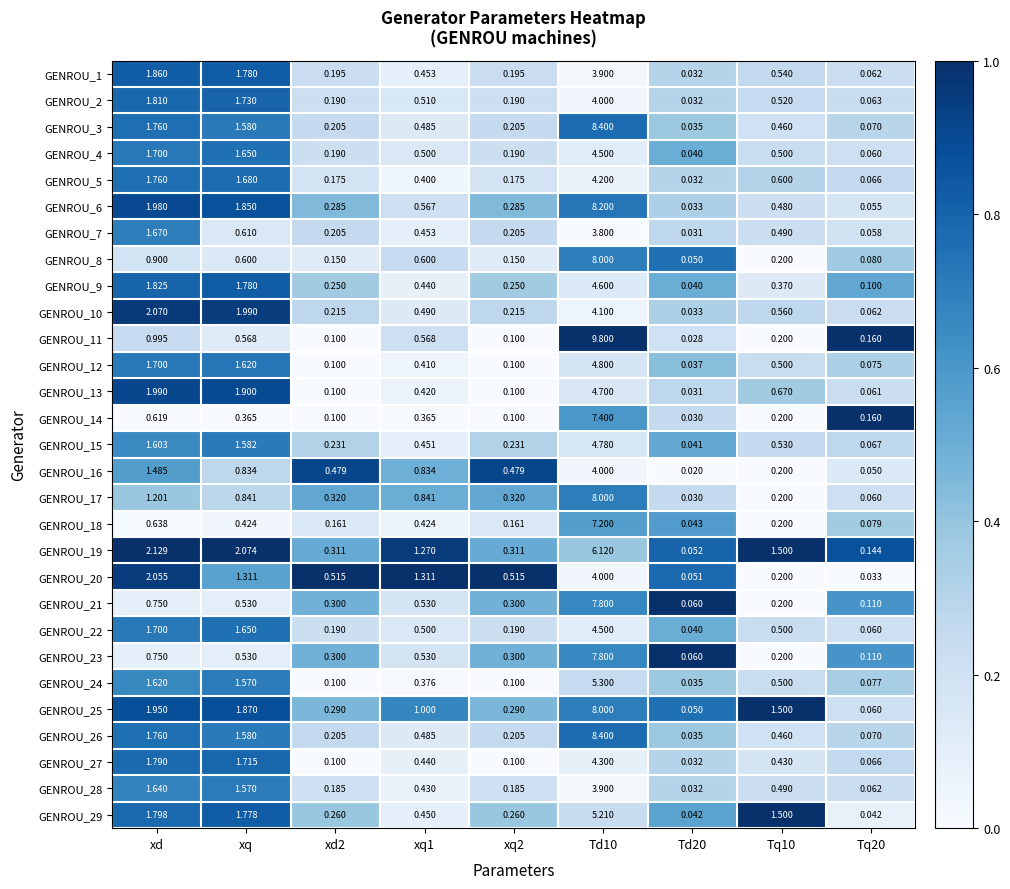

At how many categories does at least one series exceed 0?

9